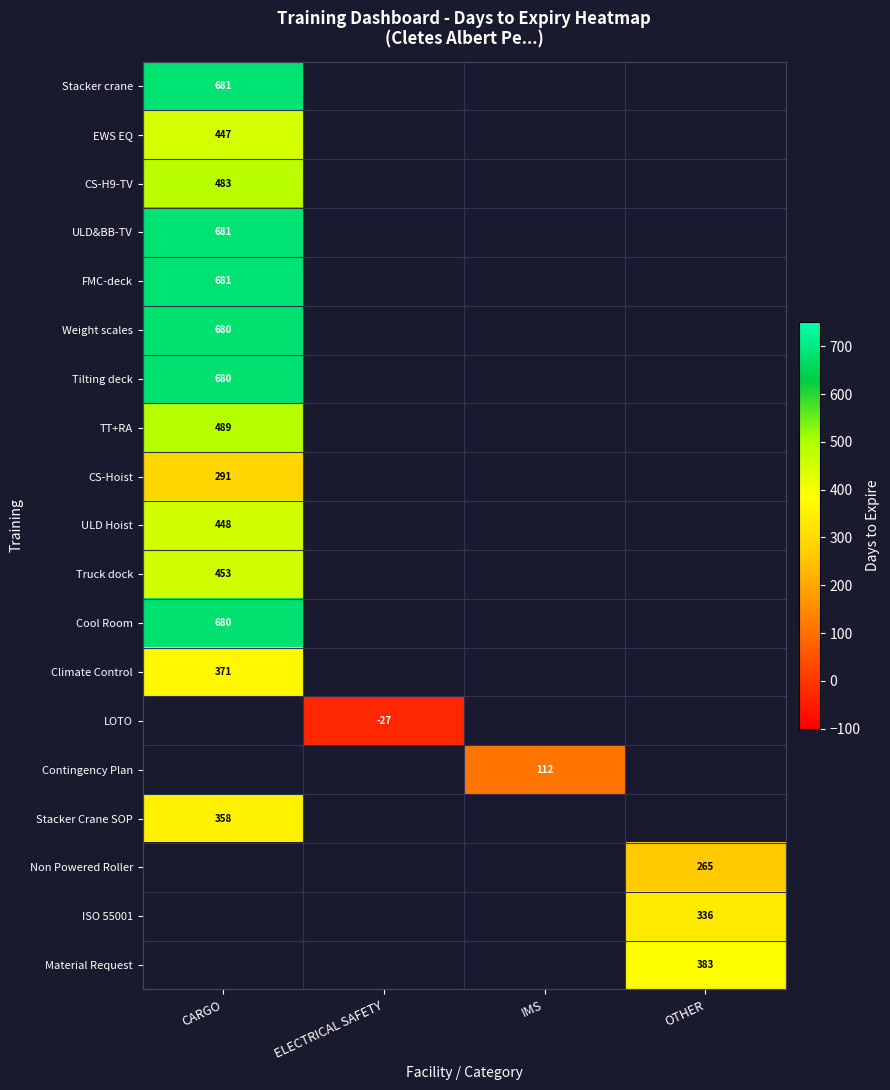

The TT+RA series shows 718 at CARGO. True or false?

False